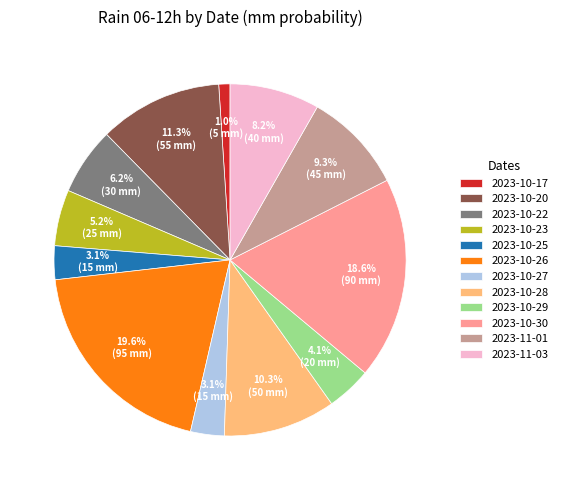

Which slice is the smallest?

2023-10-17